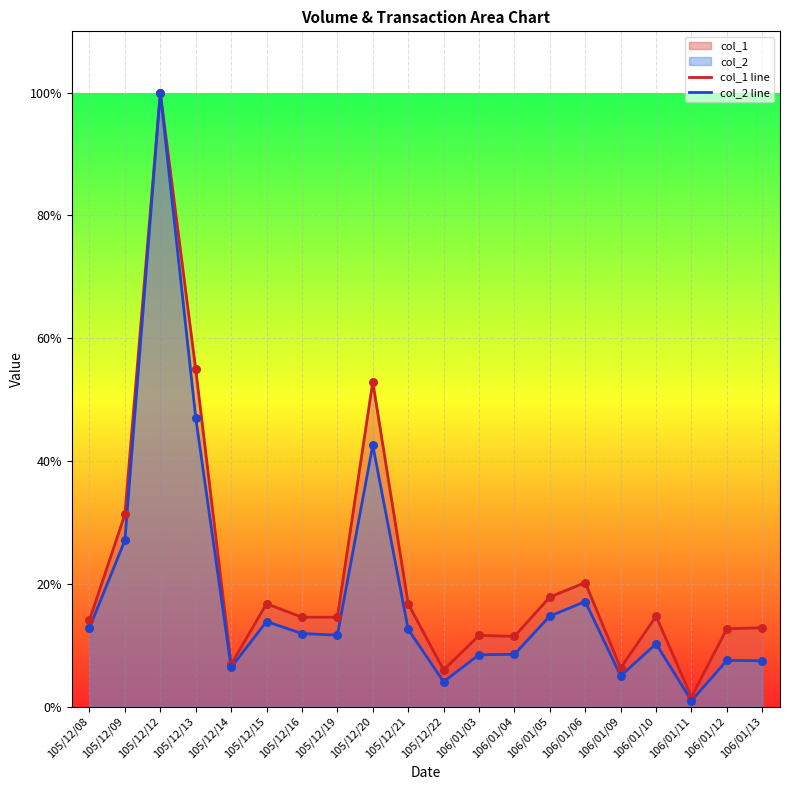

Which series has the widest spread of Y values?

col_2 line